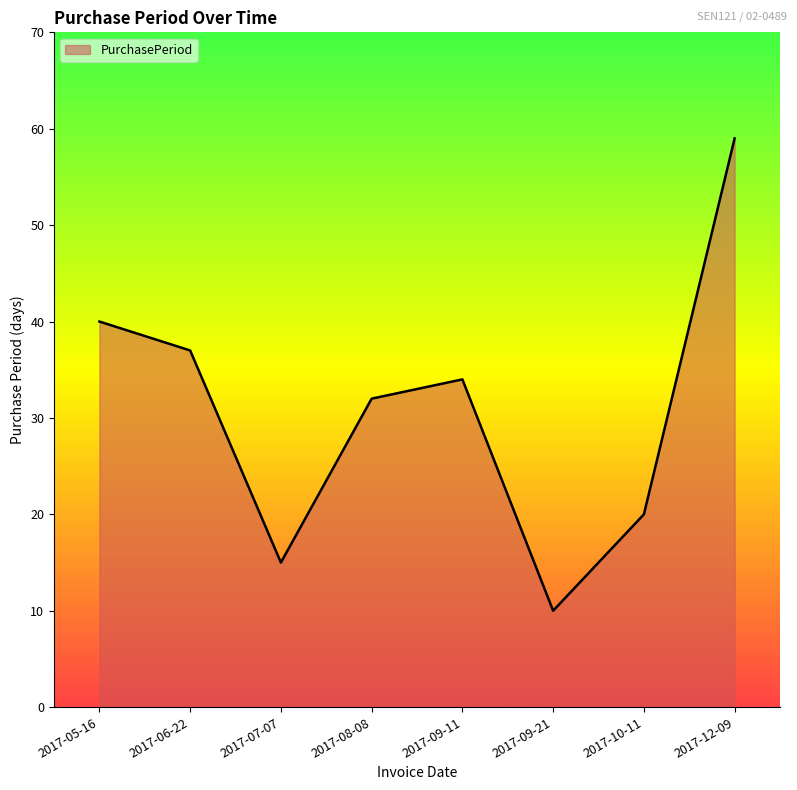

Does the chart display data point markers on the line(s)?

No